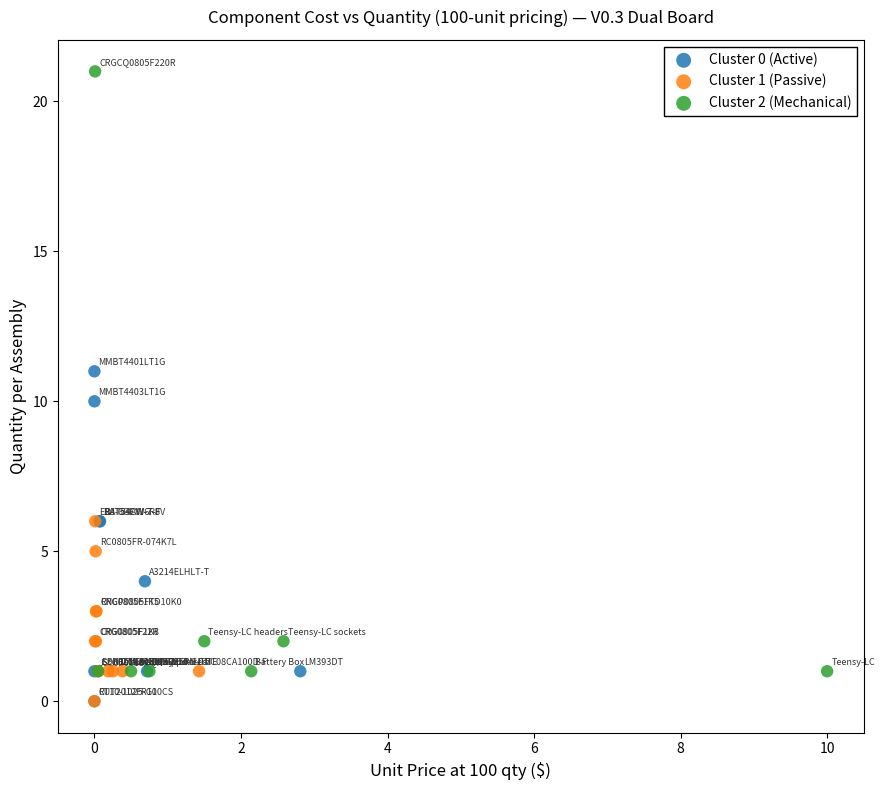

Which series has the widest spread of Y values?

Cluster 2 (Mechanical)